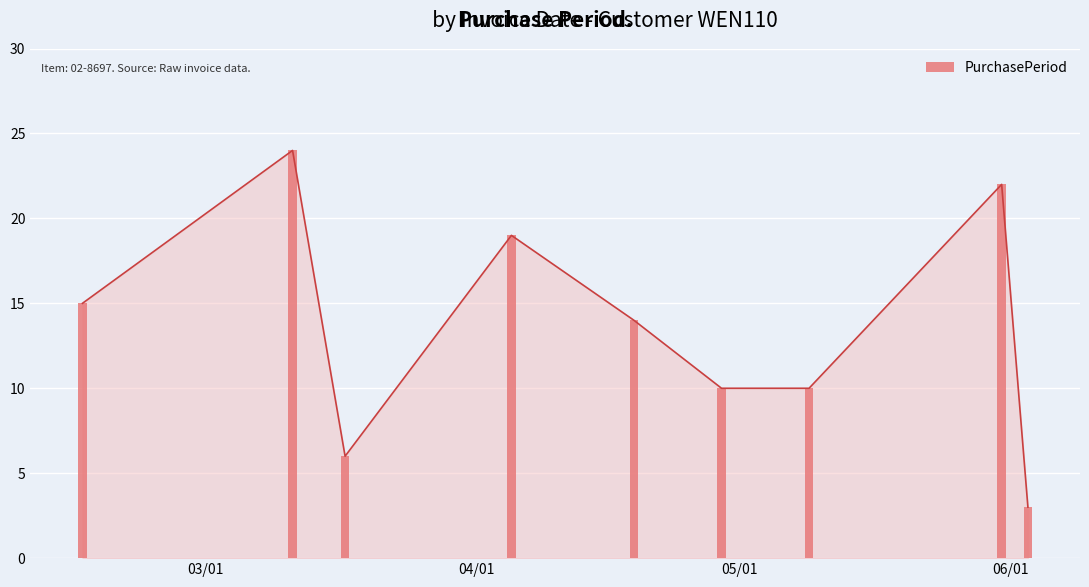

Is it true that the value at 2016-04-05 is 19?

True